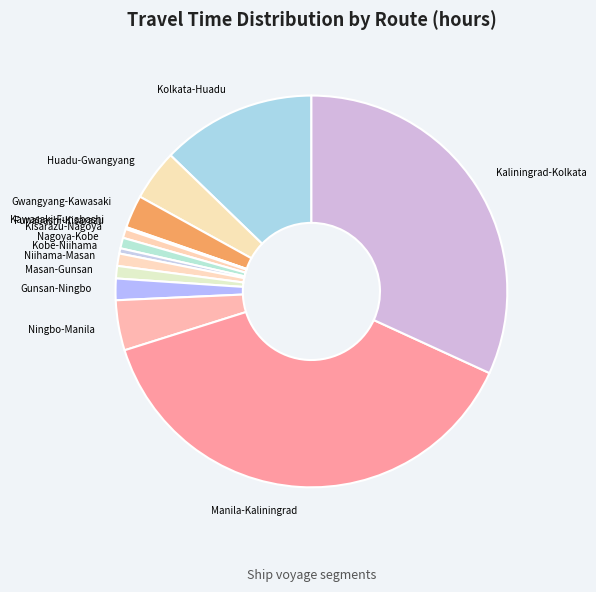

Combined, do Gunsan-Ningbo and Huadu-Gwangyang account for over 50%?

No